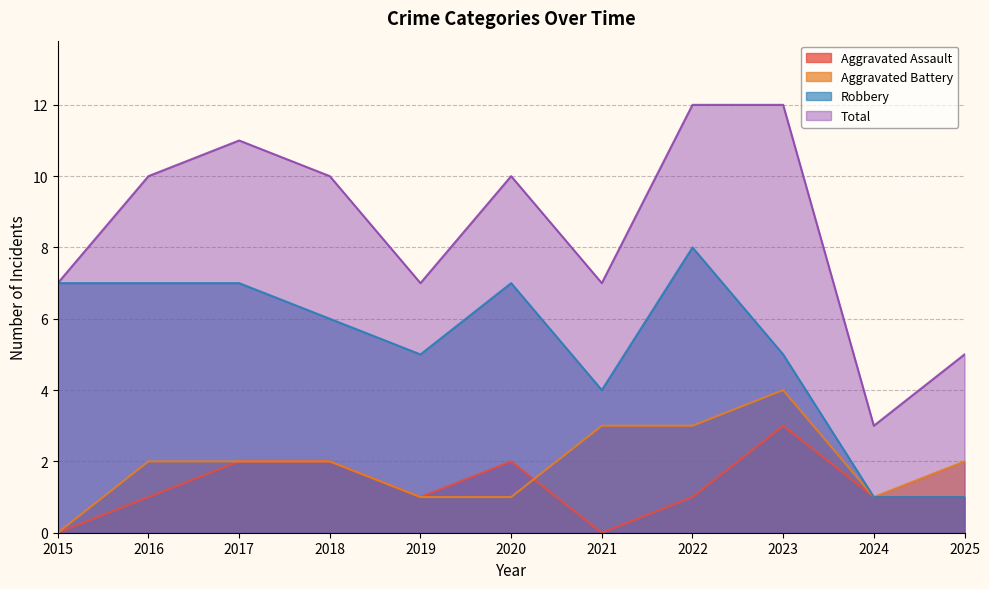

The value of Aggravated Assault at 2025 is 1. True or false?

False